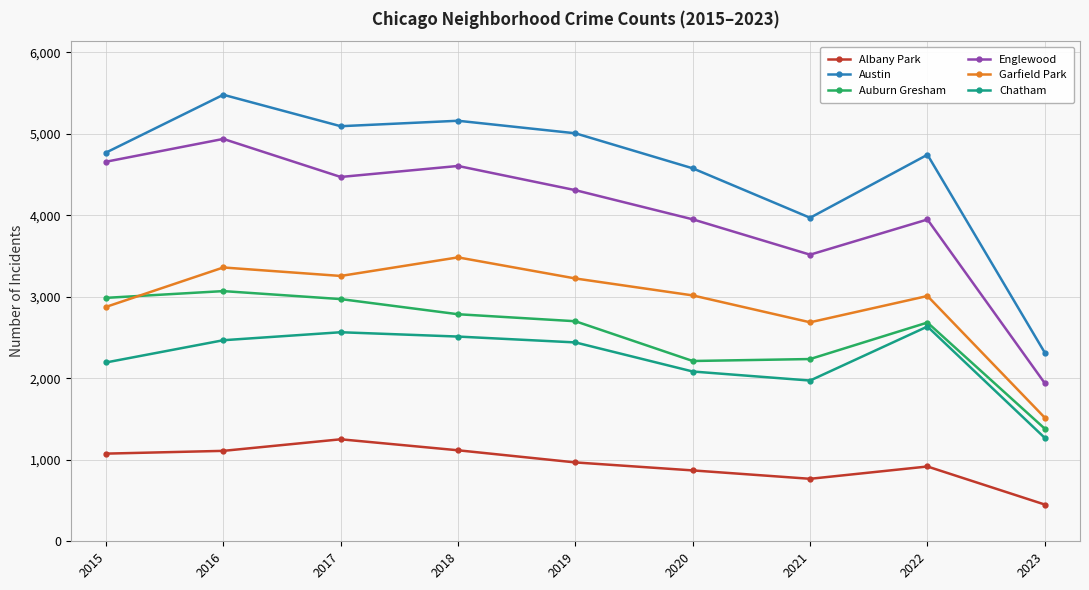

What are all the series names shown in the legend?

Albany Park, Austin, Auburn Gresham, Englewood, Garfield Park, Chatham